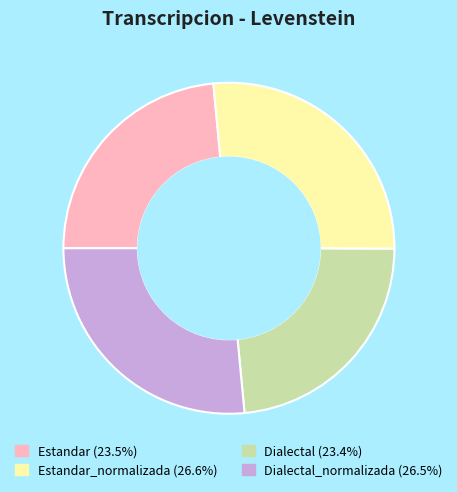

Is there any slice that represents more than half of the pie?

No